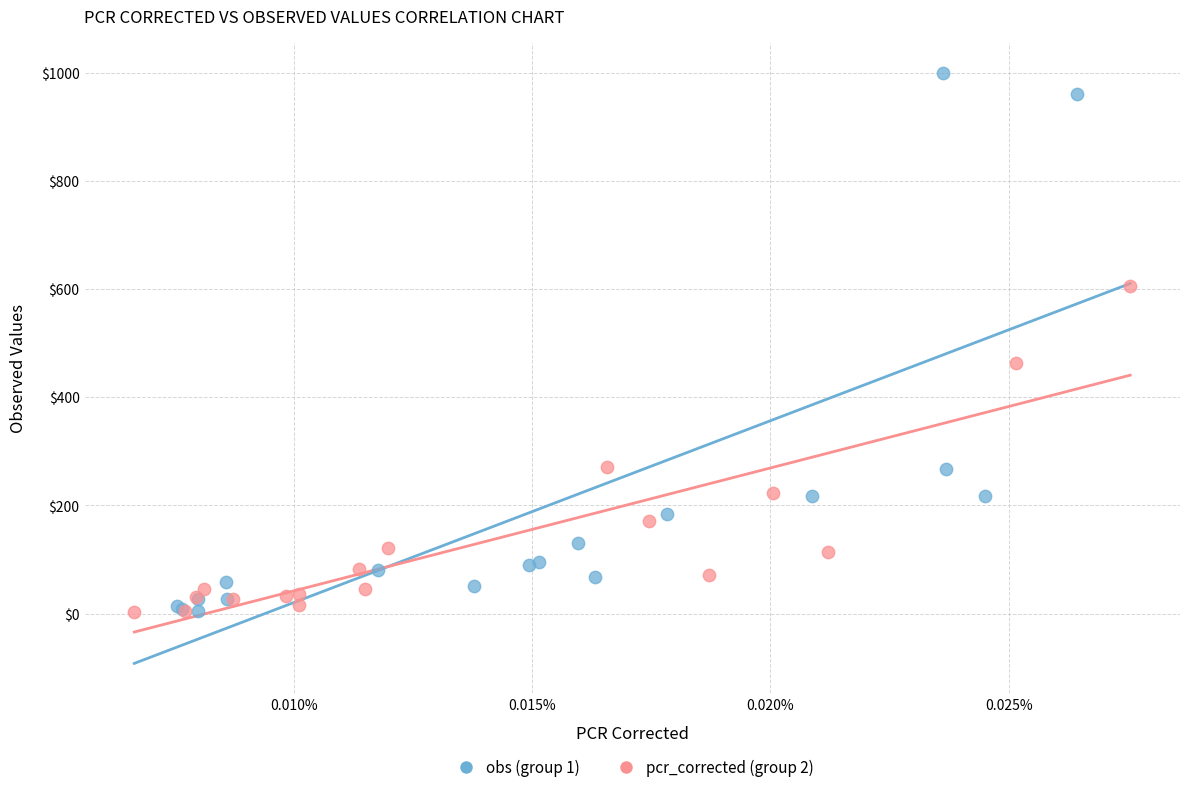

Which series has the largest Y range (max minus min)?

obs (group 1)